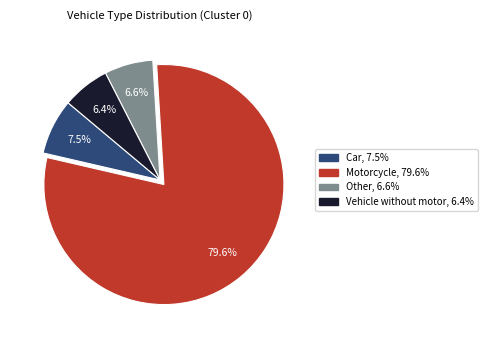

Is it true that Other is 7% of the pie?

True